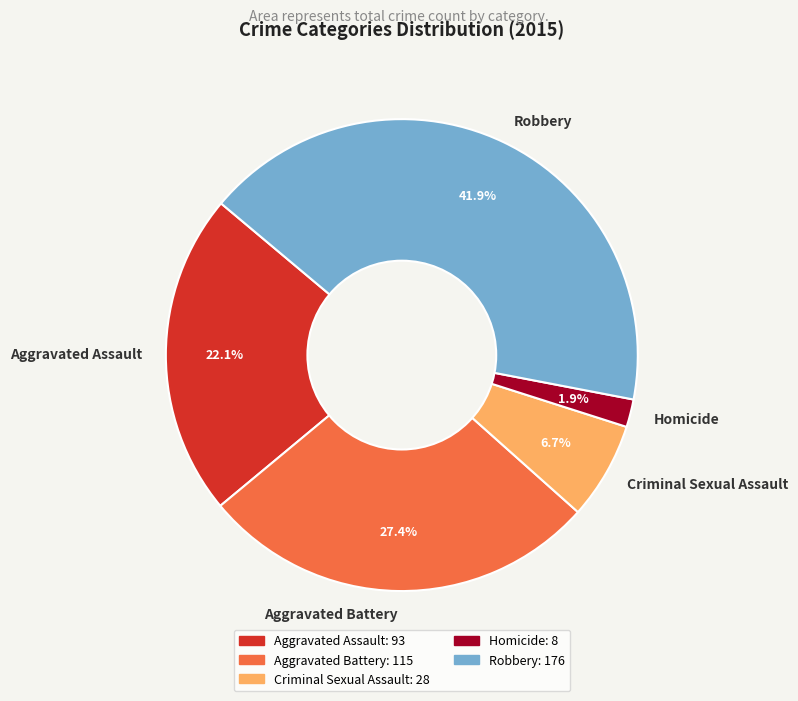

Count the number of slices in the pie.

5